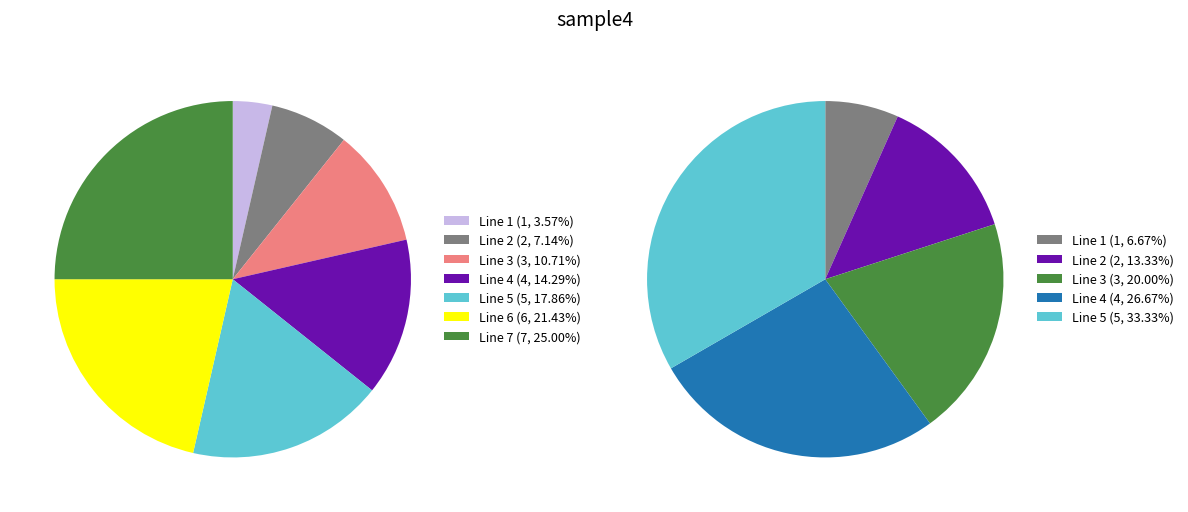

Do Line 4 and Line 1 together represent more than half of the pie?

No